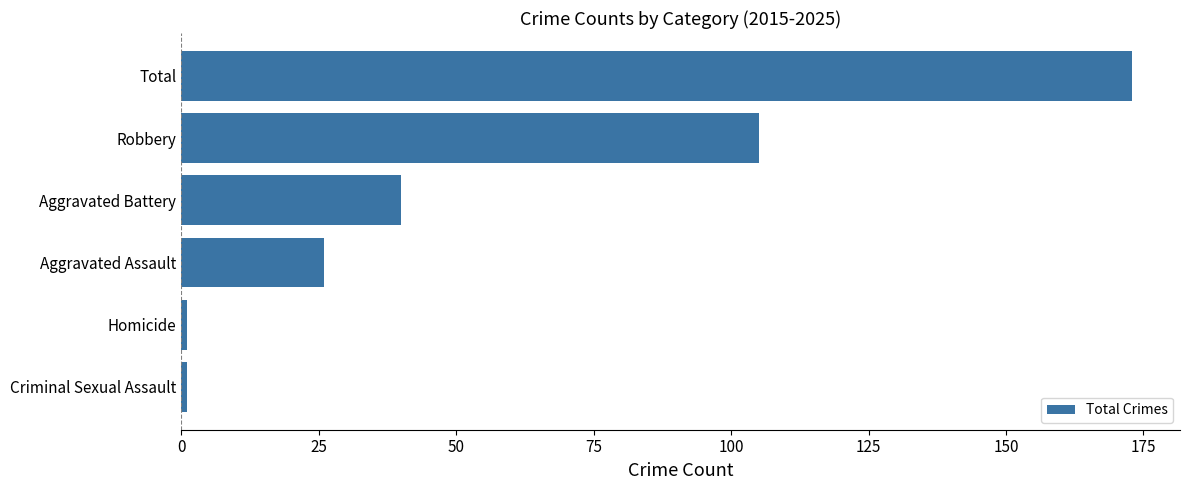

Is it true that the value at Aggravated Assault is 11?

False